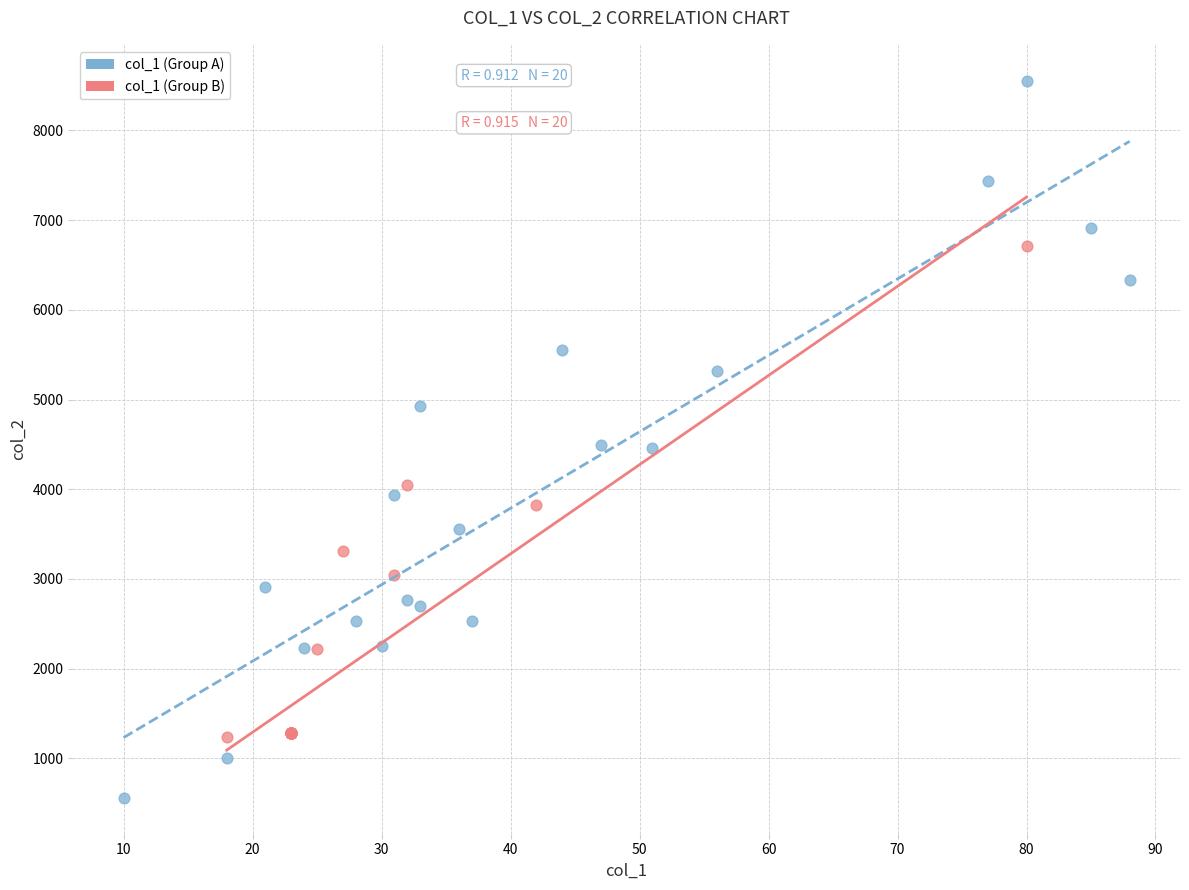

Which series has the widest spread of Y values?

col_1 (Group A)